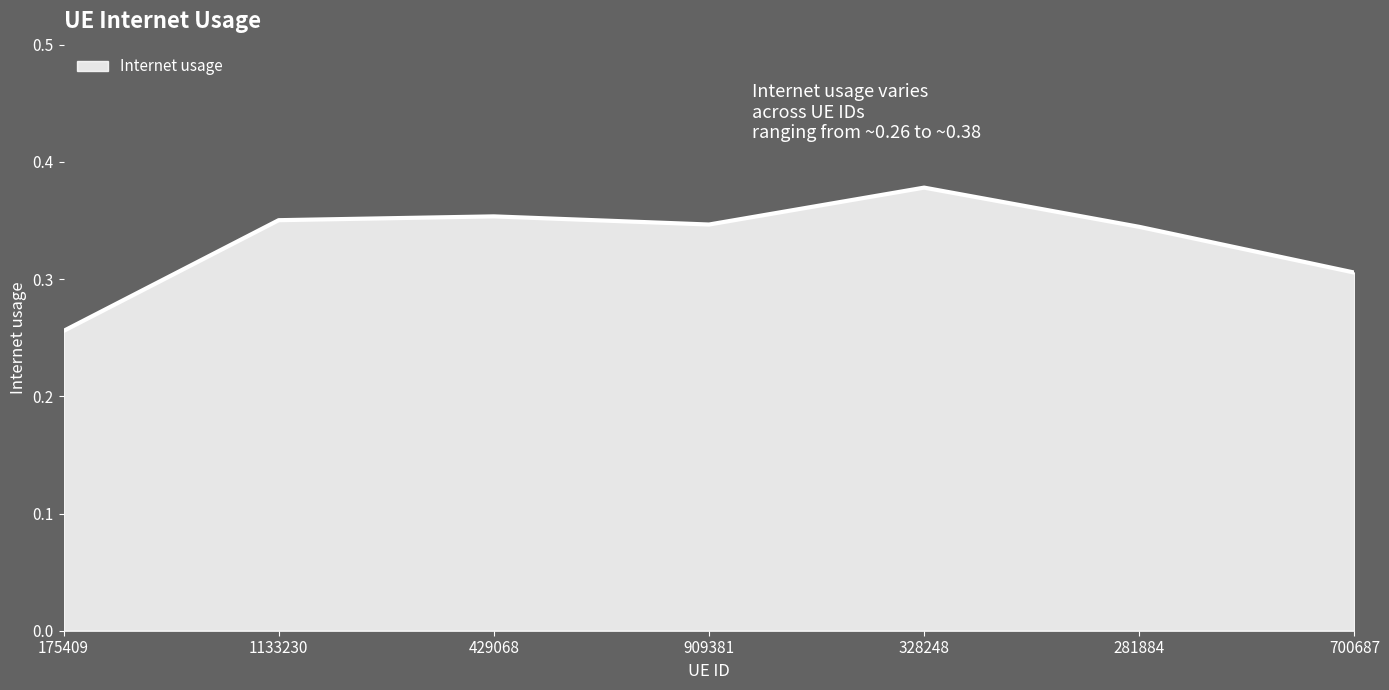

What is the change in value from 175409 to 328248?

+0.1